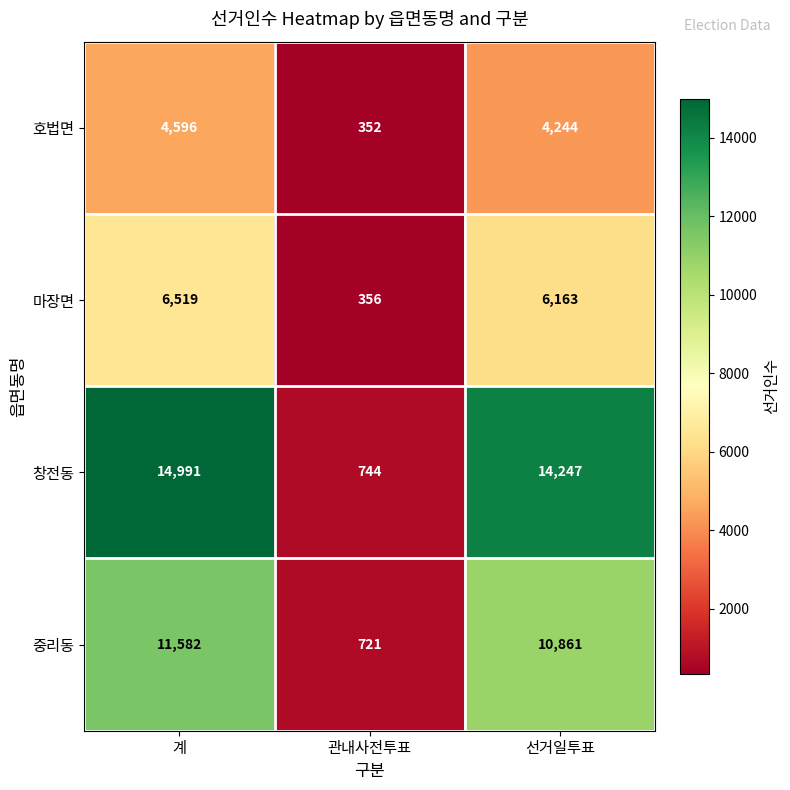

List the labels in order of 중리동 value, smallest first.

관내사전투표, 선거일투표, 계